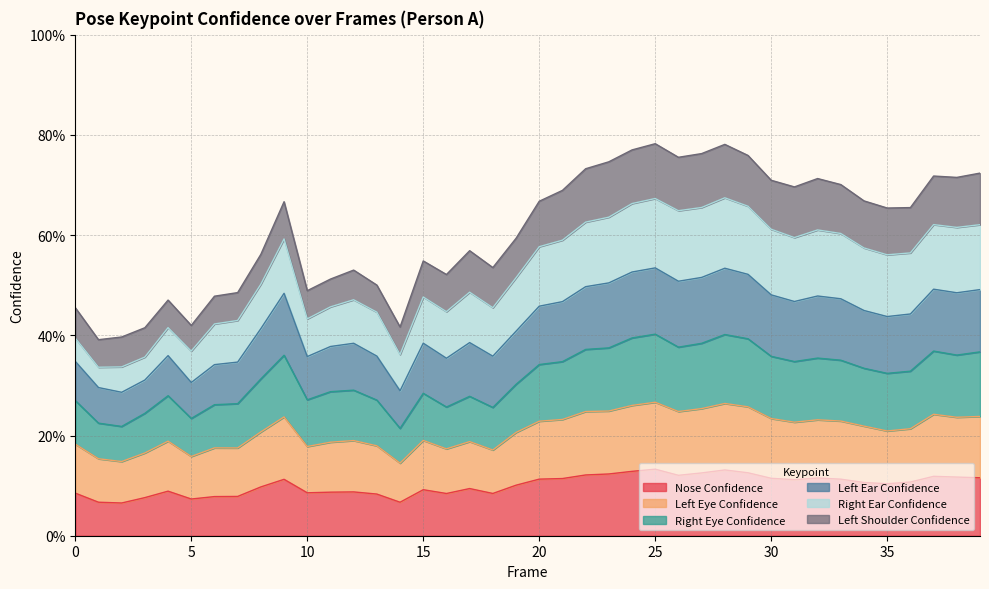

At which category does a_right_eye_confidence reach its first local valley?

2